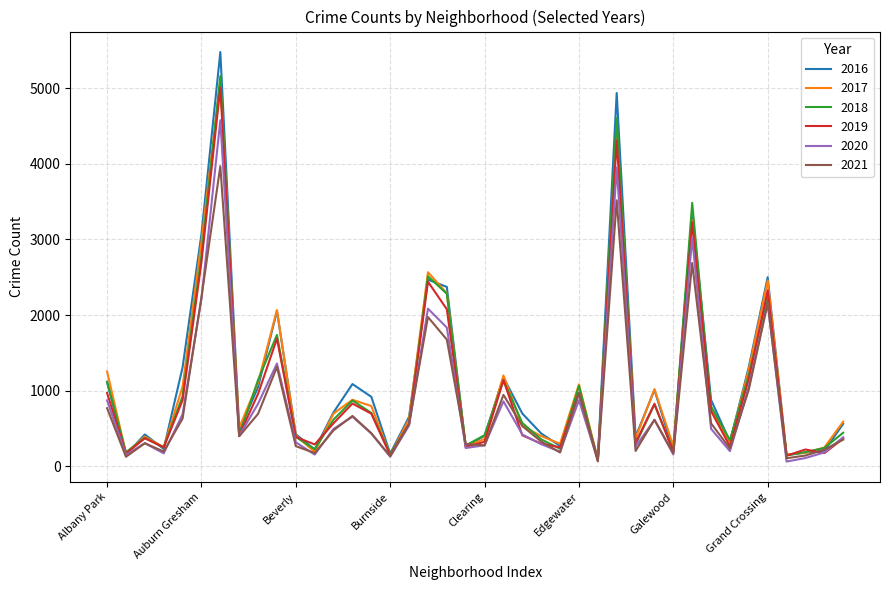

Which series ends up on top after the final intersection of 2017 and 2021?

2017